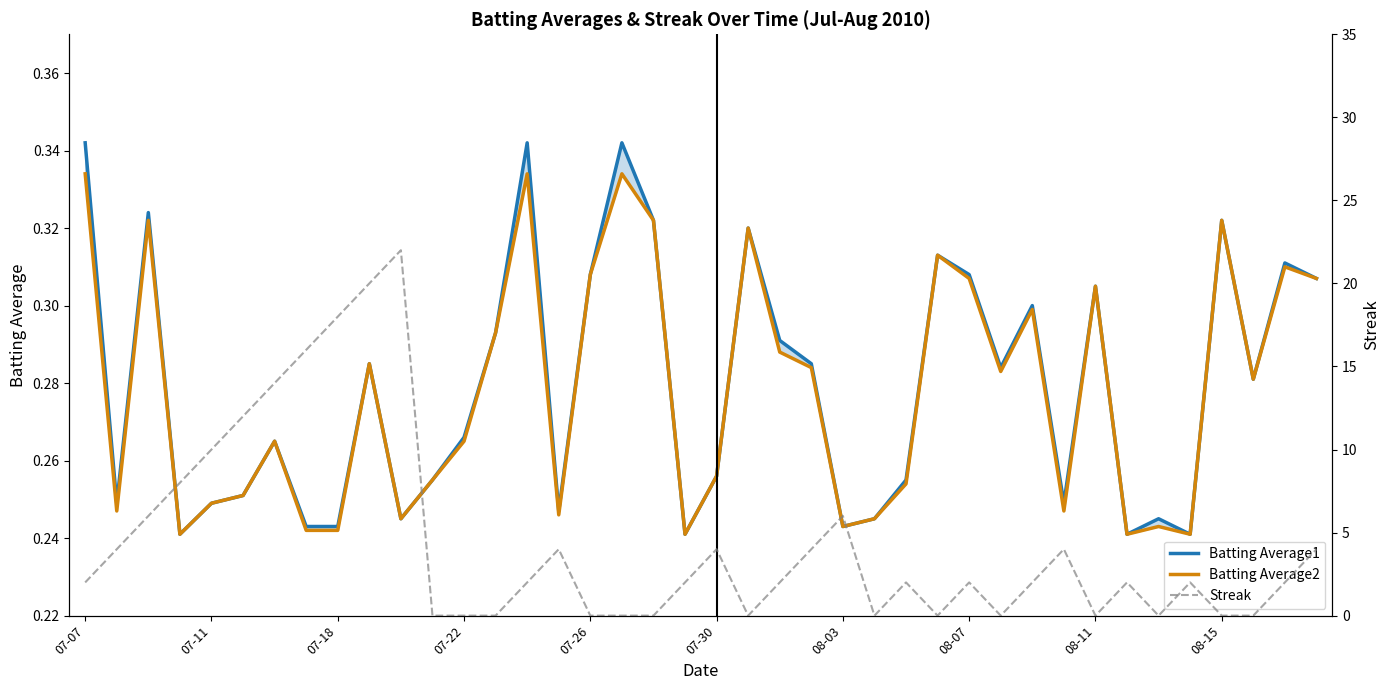

Which series ends up on top after the final intersection of Streak and Batting Average2?

Streak